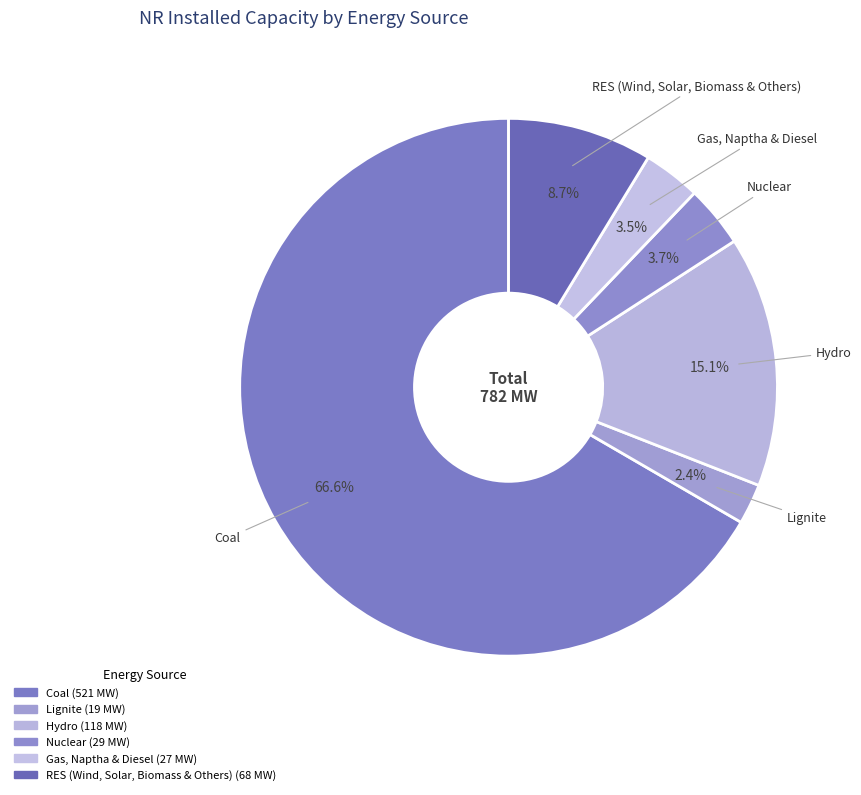

Which has a higher value, Coal or Hydro?

Coal